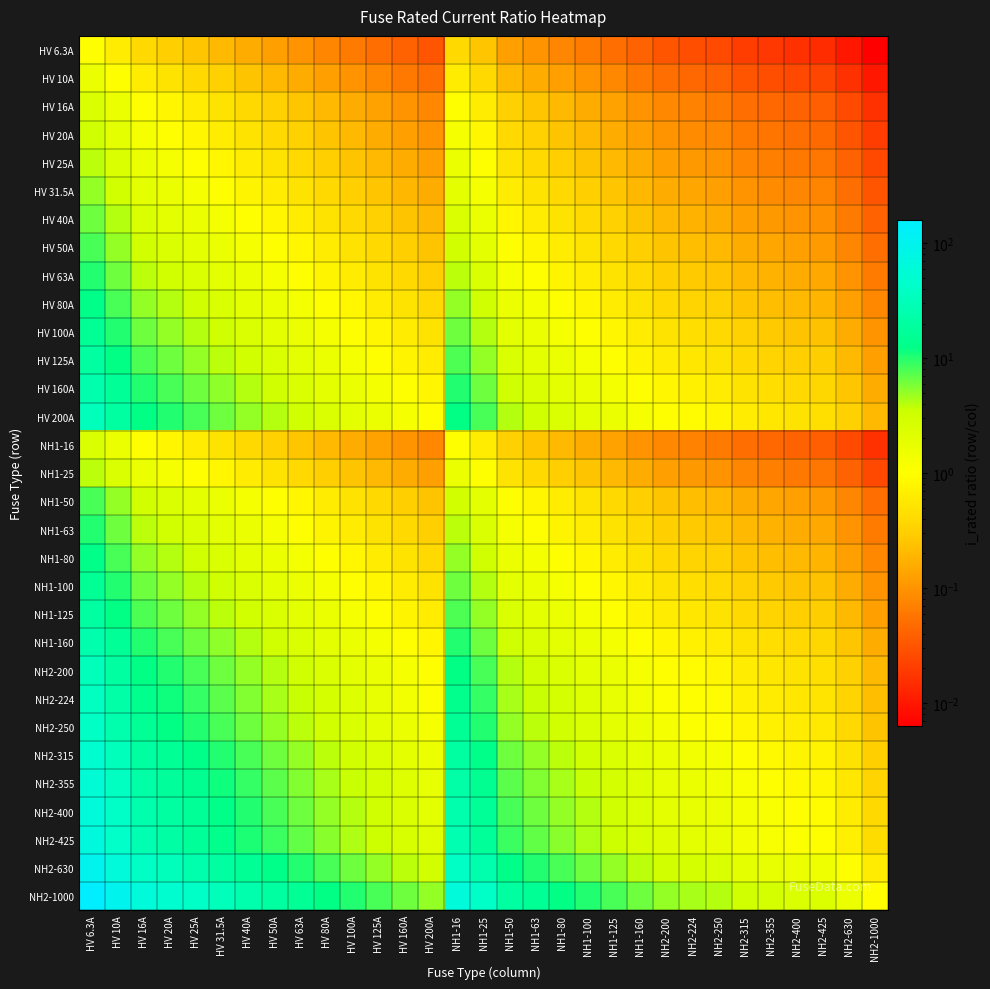

Reading right to left, extract all data points from this chart.

HV 6.3A: NH2-1000=0.0	NH2-630=0.0	NH2-425=0.0	NH2-400=0.0	NH2-355=0.0	NH2-315=0.0	NH2-250=0.0	NH2-224=0.0	NH2-200=0.0	NH1-160=0.0	NH1-125=0.1	NH1-100=0.1	NH1-80=0.1	NH1-63=0.1	NH1-50=0.1	NH1-25=0.3	NH1-16=0.4	HV 200A=0.0	HV 160A=0.0	HV 125A=0.1	HV 100A=0.1	HV 80A=0.1	HV 63A=0.1	HV 50A=0.1	HV 40A=0.2	HV 31.5A=0.2	HV 25A=0.3	HV 20A=0.3	HV 16A=0.4	HV 10A=0.6	HV 6.3A=1.0
HV 10A: NH2-1000=0.0	NH2-630=0.0	NH2-425=0.0	NH2-400=0.0	NH2-355=0.0	NH2-315=0.0	NH2-250=0.0	NH2-224=0.0	NH2-200=0.1	NH1-160=0.1	NH1-125=0.1	NH1-100=0.1	NH1-80=0.1	NH1-63=0.2	NH1-50=0.2	NH1-25=0.4	NH1-16=0.6	HV 200A=0.1	HV 160A=0.1	HV 125A=0.1	HV 100A=0.1	HV 80A=0.1	HV 63A=0.2	HV 50A=0.2	HV 40A=0.2	HV 31.5A=0.3	HV 25A=0.4	HV 20A=0.5	HV 16A=0.6	HV 10A=1.0	HV 6.3A=1.6
HV 16A: NH2-1000=0.0	NH2-630=0.0	NH2-425=0.0	NH2-400=0.0	NH2-355=0.0	NH2-315=0.1	NH2-250=0.1	NH2-224=0.1	NH2-200=0.1	NH1-160=0.1	NH1-125=0.1	NH1-100=0.2	NH1-80=0.2	NH1-63=0.3	NH1-50=0.3	NH1-25=0.6	NH1-16=1.0	HV 200A=0.1	HV 160A=0.1	HV 125A=0.1	HV 100A=0.2	HV 80A=0.2	HV 63A=0.3	HV 50A=0.3	HV 40A=0.4	HV 31.5A=0.5	HV 25A=0.6	HV 20A=0.8	HV 16A=1.0	HV 10A=1.6	HV 6.3A=2.5
HV 20A: NH2-1000=0.0	NH2-630=0.0	NH2-425=0.0	NH2-400=0.1	NH2-355=0.1	NH2-315=0.1	NH2-250=0.1	NH2-224=0.1	NH2-200=0.1	NH1-160=0.1	NH1-125=0.2	NH1-100=0.2	NH1-80=0.2	NH1-63=0.3	NH1-50=0.4	NH1-25=0.8	NH1-16=1.2	HV 200A=0.1	HV 160A=0.1	HV 125A=0.2	HV 100A=0.2	HV 80A=0.2	HV 63A=0.3	HV 50A=0.4	HV 40A=0.5	HV 31.5A=0.6	HV 25A=0.8	HV 20A=1.0	HV 16A=1.2	HV 10A=2.0	HV 6.3A=3.2
HV 25A: NH2-1000=0.0	NH2-630=0.0	NH2-425=0.1	NH2-400=0.1	NH2-355=0.1	NH2-315=0.1	NH2-250=0.1	NH2-224=0.1	NH2-200=0.1	NH1-160=0.2	NH1-125=0.2	NH1-100=0.2	NH1-80=0.3	NH1-63=0.4	NH1-50=0.5	NH1-25=1.0	NH1-16=1.6	HV 200A=0.1	HV 160A=0.2	HV 125A=0.2	HV 100A=0.2	HV 80A=0.3	HV 63A=0.4	HV 50A=0.5	HV 40A=0.6	HV 31.5A=0.8	HV 25A=1.0	HV 20A=1.2	HV 16A=1.6	HV 10A=2.5	HV 6.3A=4.0
HV 31.5A: NH2-1000=0.0	NH2-630=0.1	NH2-425=0.1	NH2-400=0.1	NH2-355=0.1	NH2-315=0.1	NH2-250=0.1	NH2-224=0.1	NH2-200=0.2	NH1-160=0.2	NH1-125=0.3	NH1-100=0.3	NH1-80=0.4	NH1-63=0.5	NH1-50=0.6	NH1-25=1.3	NH1-16=2.0	HV 200A=0.2	HV 160A=0.2	HV 125A=0.3	HV 100A=0.3	HV 80A=0.4	HV 63A=0.5	HV 50A=0.6	HV 40A=0.8	HV 31.5A=1.0	HV 25A=1.3	HV 20A=1.6	HV 16A=2.0	HV 10A=3.1	HV 6.3A=5.0
HV 40A: NH2-1000=0.0	NH2-630=0.1	NH2-425=0.1	NH2-400=0.1	NH2-355=0.1	NH2-315=0.1	NH2-250=0.2	NH2-224=0.2	NH2-200=0.2	NH1-160=0.2	NH1-125=0.3	NH1-100=0.4	NH1-80=0.5	NH1-63=0.6	NH1-50=0.8	NH1-25=1.6	NH1-16=2.5	HV 200A=0.2	HV 160A=0.2	HV 125A=0.3	HV 100A=0.4	HV 80A=0.5	HV 63A=0.6	HV 50A=0.8	HV 40A=1.0	HV 31.5A=1.3	HV 25A=1.6	HV 20A=2.0	HV 16A=2.5	HV 10A=4.0	HV 6.3A=6.3
HV 50A: NH2-1000=0.1	NH2-630=0.1	NH2-425=0.1	NH2-400=0.1	NH2-355=0.1	NH2-315=0.2	NH2-250=0.2	NH2-224=0.2	NH2-200=0.2	NH1-160=0.3	NH1-125=0.4	NH1-100=0.5	NH1-80=0.6	NH1-63=0.8	NH1-50=1.0	NH1-25=2.0	NH1-16=3.1	HV 200A=0.2	HV 160A=0.3	HV 125A=0.4	HV 100A=0.5	HV 80A=0.6	HV 63A=0.8	HV 50A=1.0	HV 40A=1.2	HV 31.5A=1.6	HV 25A=2.0	HV 20A=2.5	HV 16A=3.1	HV 10A=5.0	HV 6.3A=7.9
HV 63A: NH2-1000=0.1	NH2-630=0.1	NH2-425=0.1	NH2-400=0.2	NH2-355=0.2	NH2-315=0.2	NH2-250=0.3	NH2-224=0.3	NH2-200=0.3	NH1-160=0.4	NH1-125=0.5	NH1-100=0.6	NH1-80=0.8	NH1-63=1.0	NH1-50=1.3	NH1-25=2.5	NH1-16=3.9	HV 200A=0.3	HV 160A=0.4	HV 125A=0.5	HV 100A=0.6	HV 80A=0.8	HV 63A=1.0	HV 50A=1.3	HV 40A=1.6	HV 31.5A=2.0	HV 25A=2.5	HV 20A=3.1	HV 16A=3.9	HV 10A=6.3	HV 6.3A=10.0
HV 80A: NH2-1000=0.1	NH2-630=0.1	NH2-425=0.2	NH2-400=0.2	NH2-355=0.2	NH2-315=0.3	NH2-250=0.3	NH2-224=0.4	NH2-200=0.4	NH1-160=0.5	NH1-125=0.6	NH1-100=0.8	NH1-80=1.0	NH1-63=1.3	NH1-50=1.6	NH1-25=3.2	NH1-16=5.0	HV 200A=0.4	HV 160A=0.5	HV 125A=0.6	HV 100A=0.8	HV 80A=1.0	HV 63A=1.3	HV 50A=1.6	HV 40A=2.0	HV 31.5A=2.5	HV 25A=3.2	HV 20A=4.0	HV 16A=5.0	HV 10A=8.0	HV 6.3A=12.7
HV 100A: NH2-1000=0.1	NH2-630=0.2	NH2-425=0.2	NH2-400=0.2	NH2-355=0.3	NH2-315=0.3	NH2-250=0.4	NH2-224=0.4	NH2-200=0.5	NH1-160=0.6	NH1-125=0.8	NH1-100=1.0	NH1-80=1.2	NH1-63=1.6	NH1-50=2.0	NH1-25=4.0	NH1-16=6.2	HV 200A=0.5	HV 160A=0.6	HV 125A=0.8	HV 100A=1.0	HV 80A=1.2	HV 63A=1.6	HV 50A=2.0	HV 40A=2.5	HV 31.5A=3.2	HV 25A=4.0	HV 20A=5.0	HV 16A=6.2	HV 10A=10.0	HV 6.3A=15.9
HV 125A: NH2-1000=0.1	NH2-630=0.2	NH2-425=0.3	NH2-400=0.3	NH2-355=0.4	NH2-315=0.4	NH2-250=0.5	NH2-224=0.6	NH2-200=0.6	NH1-160=0.8	NH1-125=1.0	NH1-100=1.2	NH1-80=1.6	NH1-63=2.0	NH1-50=2.5	NH1-25=5.0	NH1-16=7.8	HV 200A=0.6	HV 160A=0.8	HV 125A=1.0	HV 100A=1.2	HV 80A=1.6	HV 63A=2.0	HV 50A=2.5	HV 40A=3.1	HV 31.5A=4.0	HV 25A=5.0	HV 20A=6.2	HV 16A=7.8	HV 10A=12.5	HV 6.3A=19.8
HV 160A: NH2-1000=0.2	NH2-630=0.3	NH2-425=0.4	NH2-400=0.4	NH2-355=0.5	NH2-315=0.5	NH2-250=0.6	NH2-224=0.7	NH2-200=0.8	NH1-160=1.0	NH1-125=1.3	NH1-100=1.6	NH1-80=2.0	NH1-63=2.5	NH1-50=3.2	NH1-25=6.4	NH1-16=10.0	HV 200A=0.8	HV 160A=1.0	HV 125A=1.3	HV 100A=1.6	HV 80A=2.0	HV 63A=2.5	HV 50A=3.2	HV 40A=4.0	HV 31.5A=5.1	HV 25A=6.4	HV 20A=8.0	HV 16A=10.0	HV 10A=16.0	HV 6.3A=25.4
HV 200A: NH2-1000=0.2	NH2-630=0.3	NH2-425=0.5	NH2-400=0.5	NH2-355=0.6	NH2-315=0.6	NH2-250=0.8	NH2-224=0.9	NH2-200=1.0	NH1-160=1.2	NH1-125=1.6	NH1-100=2.0	NH1-80=2.5	NH1-63=3.2	NH1-50=4.0	NH1-25=8.0	NH1-16=12.5	HV 200A=1.0	HV 160A=1.2	HV 125A=1.6	HV 100A=2.0	HV 80A=2.5	HV 63A=3.2	HV 50A=4.0	HV 40A=5.0	HV 31.5A=6.3	HV 25A=8.0	HV 20A=10.0	HV 16A=12.5	HV 10A=20.0	HV 6.3A=31.7
NH1-16: NH2-1000=0.0	NH2-630=0.0	NH2-425=0.0	NH2-400=0.0	NH2-355=0.0	NH2-315=0.1	NH2-250=0.1	NH2-224=0.1	NH2-200=0.1	NH1-160=0.1	NH1-125=0.1	NH1-100=0.2	NH1-80=0.2	NH1-63=0.3	NH1-50=0.3	NH1-25=0.6	NH1-16=1.0	HV 200A=0.1	HV 160A=0.1	HV 125A=0.1	HV 100A=0.2	HV 80A=0.2	HV 63A=0.3	HV 50A=0.3	HV 40A=0.4	HV 31.5A=0.5	HV 25A=0.6	HV 20A=0.8	HV 16A=1.0	HV 10A=1.6	HV 6.3A=2.5
NH1-25: NH2-1000=0.0	NH2-630=0.0	NH2-425=0.1	NH2-400=0.1	NH2-355=0.1	NH2-315=0.1	NH2-250=0.1	NH2-224=0.1	NH2-200=0.1	NH1-160=0.2	NH1-125=0.2	NH1-100=0.2	NH1-80=0.3	NH1-63=0.4	NH1-50=0.5	NH1-25=1.0	NH1-16=1.6	HV 200A=0.1	HV 160A=0.2	HV 125A=0.2	HV 100A=0.2	HV 80A=0.3	HV 63A=0.4	HV 50A=0.5	HV 40A=0.6	HV 31.5A=0.8	HV 25A=1.0	HV 20A=1.2	HV 16A=1.6	HV 10A=2.5	HV 6.3A=4.0
NH1-50: NH2-1000=0.1	NH2-630=0.1	NH2-425=0.1	NH2-400=0.1	NH2-355=0.1	NH2-315=0.2	NH2-250=0.2	NH2-224=0.2	NH2-200=0.2	NH1-160=0.3	NH1-125=0.4	NH1-100=0.5	NH1-80=0.6	NH1-63=0.8	NH1-50=1.0	NH1-25=2.0	NH1-16=3.1	HV 200A=0.2	HV 160A=0.3	HV 125A=0.4	HV 100A=0.5	HV 80A=0.6	HV 63A=0.8	HV 50A=1.0	HV 40A=1.2	HV 31.5A=1.6	HV 25A=2.0	HV 20A=2.5	HV 16A=3.1	HV 10A=5.0	HV 6.3A=7.9
NH1-63: NH2-1000=0.1	NH2-630=0.1	NH2-425=0.1	NH2-400=0.2	NH2-355=0.2	NH2-315=0.2	NH2-250=0.3	NH2-224=0.3	NH2-200=0.3	NH1-160=0.4	NH1-125=0.5	NH1-100=0.6	NH1-80=0.8	NH1-63=1.0	NH1-50=1.3	NH1-25=2.5	NH1-16=3.9	HV 200A=0.3	HV 160A=0.4	HV 125A=0.5	HV 100A=0.6	HV 80A=0.8	HV 63A=1.0	HV 50A=1.3	HV 40A=1.6	HV 31.5A=2.0	HV 25A=2.5	HV 20A=3.1	HV 16A=3.9	HV 10A=6.3	HV 6.3A=10.0
NH1-80: NH2-1000=0.1	NH2-630=0.1	NH2-425=0.2	NH2-400=0.2	NH2-355=0.2	NH2-315=0.3	NH2-250=0.3	NH2-224=0.4	NH2-200=0.4	NH1-160=0.5	NH1-125=0.6	NH1-100=0.8	NH1-80=1.0	NH1-63=1.3	NH1-50=1.6	NH1-25=3.2	NH1-16=5.0	HV 200A=0.4	HV 160A=0.5	HV 125A=0.6	HV 100A=0.8	HV 80A=1.0	HV 63A=1.3	HV 50A=1.6	HV 40A=2.0	HV 31.5A=2.5	HV 25A=3.2	HV 20A=4.0	HV 16A=5.0	HV 10A=8.0	HV 6.3A=12.7
NH1-100: NH2-1000=0.1	NH2-630=0.2	NH2-425=0.2	NH2-400=0.2	NH2-355=0.3	NH2-315=0.3	NH2-250=0.4	NH2-224=0.4	NH2-200=0.5	NH1-160=0.6	NH1-125=0.8	NH1-100=1.0	NH1-80=1.2	NH1-63=1.6	NH1-50=2.0	NH1-25=4.0	NH1-16=6.2	HV 200A=0.5	HV 160A=0.6	HV 125A=0.8	HV 100A=1.0	HV 80A=1.2	HV 63A=1.6	HV 50A=2.0	HV 40A=2.5	HV 31.5A=3.2	HV 25A=4.0	HV 20A=5.0	HV 16A=6.2	HV 10A=10.0	HV 6.3A=15.9
NH1-125: NH2-1000=0.1	NH2-630=0.2	NH2-425=0.3	NH2-400=0.3	NH2-355=0.4	NH2-315=0.4	NH2-250=0.5	NH2-224=0.6	NH2-200=0.6	NH1-160=0.8	NH1-125=1.0	NH1-100=1.2	NH1-80=1.6	NH1-63=2.0	NH1-50=2.5	NH1-25=5.0	NH1-16=7.8	HV 200A=0.6	HV 160A=0.8	HV 125A=1.0	HV 100A=1.2	HV 80A=1.6	HV 63A=2.0	HV 50A=2.5	HV 40A=3.1	HV 31.5A=4.0	HV 25A=5.0	HV 20A=6.2	HV 16A=7.8	HV 10A=12.5	HV 6.3A=19.8
NH1-160: NH2-1000=0.2	NH2-630=0.3	NH2-425=0.4	NH2-400=0.4	NH2-355=0.5	NH2-315=0.5	NH2-250=0.6	NH2-224=0.7	NH2-200=0.8	NH1-160=1.0	NH1-125=1.3	NH1-100=1.6	NH1-80=2.0	NH1-63=2.5	NH1-50=3.2	NH1-25=6.4	NH1-16=10.0	HV 200A=0.8	HV 160A=1.0	HV 125A=1.3	HV 100A=1.6	HV 80A=2.0	HV 63A=2.5	HV 50A=3.2	HV 40A=4.0	HV 31.5A=5.1	HV 25A=6.4	HV 20A=8.0	HV 16A=10.0	HV 10A=16.0	HV 6.3A=25.4
NH2-200: NH2-1000=0.2	NH2-630=0.3	NH2-425=0.5	NH2-400=0.5	NH2-355=0.6	NH2-315=0.6	NH2-250=0.8	NH2-224=0.9	NH2-200=1.0	NH1-160=1.2	NH1-125=1.6	NH1-100=2.0	NH1-80=2.5	NH1-63=3.2	NH1-50=4.0	NH1-25=8.0	NH1-16=12.5	HV 200A=1.0	HV 160A=1.2	HV 125A=1.6	HV 100A=2.0	HV 80A=2.5	HV 63A=3.2	HV 50A=4.0	HV 40A=5.0	HV 31.5A=6.3	HV 25A=8.0	HV 20A=10.0	HV 16A=12.5	HV 10A=20.0	HV 6.3A=31.7
NH2-224: NH2-1000=0.2	NH2-630=0.4	NH2-425=0.5	NH2-400=0.6	NH2-355=0.6	NH2-315=0.7	NH2-250=0.9	NH2-224=1.0	NH2-200=1.1	NH1-160=1.4	NH1-125=1.8	NH1-100=2.2	NH1-80=2.8	NH1-63=3.6	NH1-50=4.5	NH1-25=9.0	NH1-16=14.0	HV 200A=1.1	HV 160A=1.4	HV 125A=1.8	HV 100A=2.2	HV 80A=2.8	HV 63A=3.6	HV 50A=4.5	HV 40A=5.6	HV 31.5A=7.1	HV 25A=9.0	HV 20A=11.2	HV 16A=14.0	HV 10A=22.4	HV 6.3A=35.6
NH2-250: NH2-1000=0.2	NH2-630=0.4	NH2-425=0.6	NH2-400=0.6	NH2-355=0.7	NH2-315=0.8	NH2-250=1.0	NH2-224=1.1	NH2-200=1.2	NH1-160=1.6	NH1-125=2.0	NH1-100=2.5	NH1-80=3.1	NH1-63=4.0	NH1-50=5.0	NH1-25=10.0	NH1-16=15.6	HV 200A=1.2	HV 160A=1.6	HV 125A=2.0	HV 100A=2.5	HV 80A=3.1	HV 63A=4.0	HV 50A=5.0	HV 40A=6.2	HV 31.5A=7.9	HV 25A=10.0	HV 20A=12.5	HV 16A=15.6	HV 10A=25.0	HV 6.3A=39.7
NH2-315: NH2-1000=0.3	NH2-630=0.5	NH2-425=0.7	NH2-400=0.8	NH2-355=0.9	NH2-315=1.0	NH2-250=1.3	NH2-224=1.4	NH2-200=1.6	NH1-160=2.0	NH1-125=2.5	NH1-100=3.1	NH1-80=3.9	NH1-63=5.0	NH1-50=6.3	NH1-25=12.6	NH1-16=19.7	HV 200A=1.6	HV 160A=2.0	HV 125A=2.5	HV 100A=3.1	HV 80A=3.9	HV 63A=5.0	HV 50A=6.3	HV 40A=7.9	HV 31.5A=10.0	HV 25A=12.6	HV 20A=15.8	HV 16A=19.7	HV 10A=31.5	HV 6.3A=50.0
NH2-355: NH2-1000=0.4	NH2-630=0.6	NH2-425=0.8	NH2-400=0.9	NH2-355=1.0	NH2-315=1.1	NH2-250=1.4	NH2-224=1.6	NH2-200=1.8	NH1-160=2.2	NH1-125=2.8	NH1-100=3.5	NH1-80=4.4	NH1-63=5.6	NH1-50=7.1	NH1-25=14.2	NH1-16=22.2	HV 200A=1.8	HV 160A=2.2	HV 125A=2.8	HV 100A=3.5	HV 80A=4.4	HV 63A=5.6	HV 50A=7.1	HV 40A=8.9	HV 31.5A=11.3	HV 25A=14.2	HV 20A=17.8	HV 16A=22.2	HV 10A=35.5	HV 6.3A=56.3
NH2-400: NH2-1000=0.4	NH2-630=0.6	NH2-425=0.9	NH2-400=1.0	NH2-355=1.1	NH2-315=1.3	NH2-250=1.6	NH2-224=1.8	NH2-200=2.0	NH1-160=2.5	NH1-125=3.2	NH1-100=4.0	NH1-80=5.0	NH1-63=6.3	NH1-50=8.0	NH1-25=16.0	NH1-16=25.0	HV 200A=2.0	HV 160A=2.5	HV 125A=3.2	HV 100A=4.0	HV 80A=5.0	HV 63A=6.3	HV 50A=8.0	HV 40A=10.0	HV 31.5A=12.7	HV 25A=16.0	HV 20A=20.0	HV 16A=25.0	HV 10A=40.0	HV 6.3A=63.5
NH2-425: NH2-1000=0.4	NH2-630=0.7	NH2-425=1.0	NH2-400=1.1	NH2-355=1.2	NH2-315=1.3	NH2-250=1.7	NH2-224=1.9	NH2-200=2.1	NH1-160=2.7	NH1-125=3.4	NH1-100=4.2	NH1-80=5.3	NH1-63=6.7	NH1-50=8.5	NH1-25=17.0	NH1-16=26.6	HV 200A=2.1	HV 160A=2.7	HV 125A=3.4	HV 100A=4.2	HV 80A=5.3	HV 63A=6.7	HV 50A=8.5	HV 40A=10.6	HV 31.5A=13.5	HV 25A=17.0	HV 20A=21.2	HV 16A=26.6	HV 10A=42.5	HV 6.3A=67.5
NH2-630: NH2-1000=0.6	NH2-630=1.0	NH2-425=1.5	NH2-400=1.6	NH2-355=1.8	NH2-315=2.0	NH2-250=2.5	NH2-224=2.8	NH2-200=3.1	NH1-160=3.9	NH1-125=5.0	NH1-100=6.3	NH1-80=7.9	NH1-63=10.0	NH1-50=12.6	NH1-25=25.2	NH1-16=39.4	HV 200A=3.1	HV 160A=3.9	HV 125A=5.0	HV 100A=6.3	HV 80A=7.9	HV 63A=10.0	HV 50A=12.6	HV 40A=15.8	HV 31.5A=20.0	HV 25A=25.2	HV 20A=31.5	HV 16A=39.4	HV 10A=63.0	HV 6.3A=100.0
NH2-1000: NH2-1000=1.0	NH2-630=1.6	NH2-425=2.4	NH2-400=2.5	NH2-355=2.8	NH2-315=3.2	NH2-250=4.0	NH2-224=4.5	NH2-200=5.0	NH1-160=6.2	NH1-125=8.0	NH1-100=10.0	NH1-80=12.5	NH1-63=15.9	NH1-50=20.0	NH1-25=40.0	NH1-16=62.5	HV 200A=5.0	HV 160A=6.2	HV 125A=8.0	HV 100A=10.0	HV 80A=12.5	HV 63A=15.9	HV 50A=20.0	HV 40A=25.0	HV 31.5A=31.7	HV 25A=40.0	HV 20A=50.0	HV 16A=62.5	HV 10A=100.0	HV 6.3A=158.7